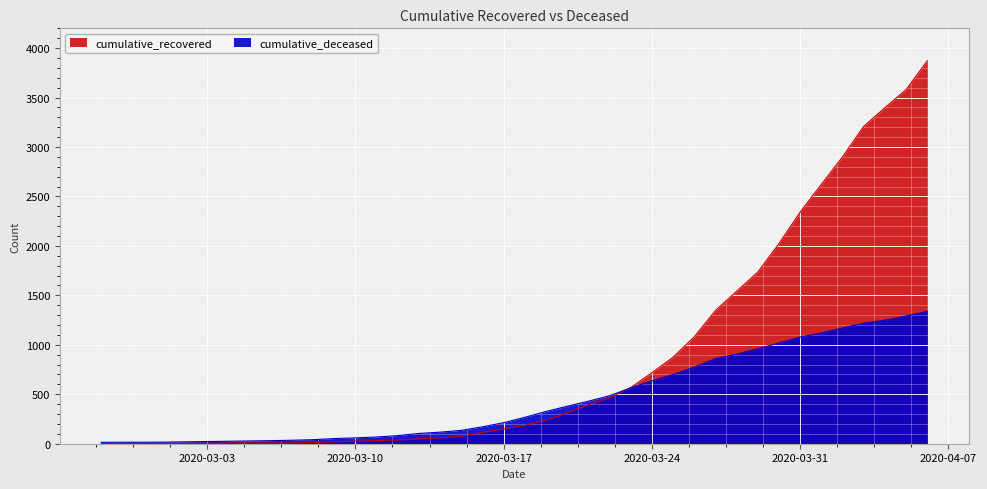

At how many categories does at least one series exceed 679?

14